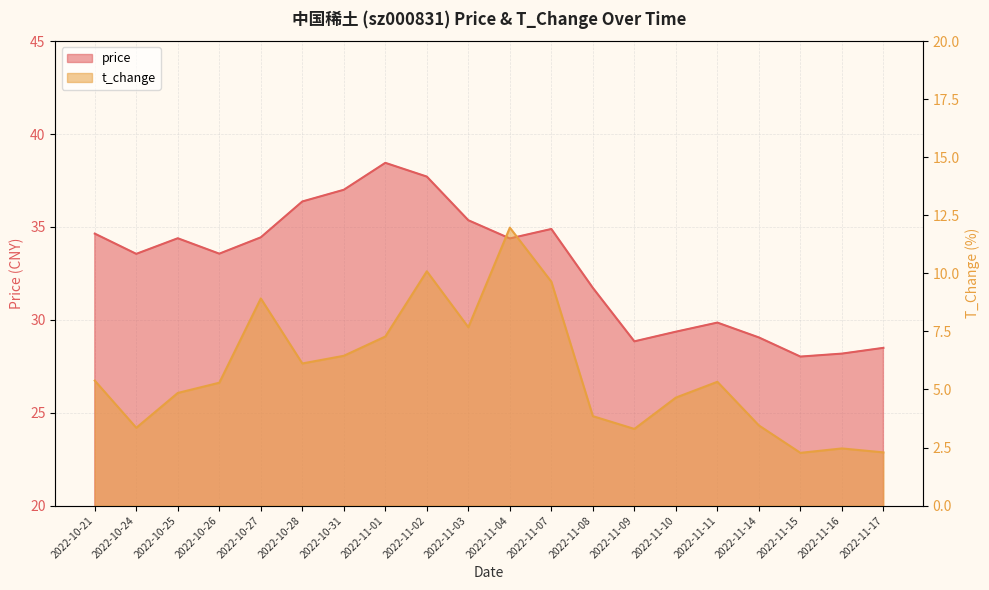

At which category does t_change reach its first local peak?

2022-10-27